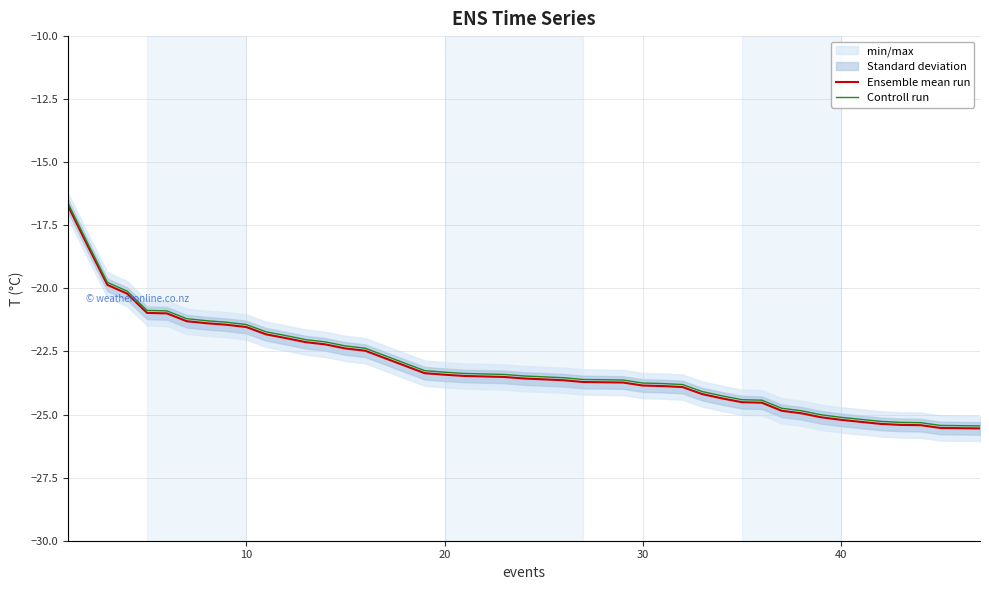

What is the maximum value for Ensemble mean run?

-16.7